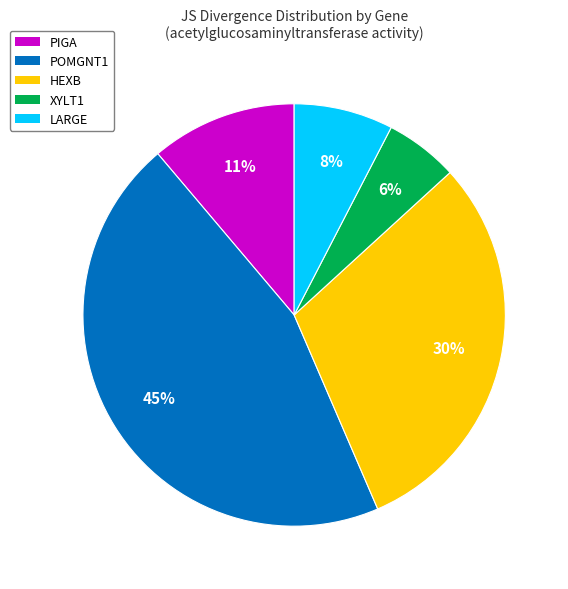

Count the number of slices in the pie.

5